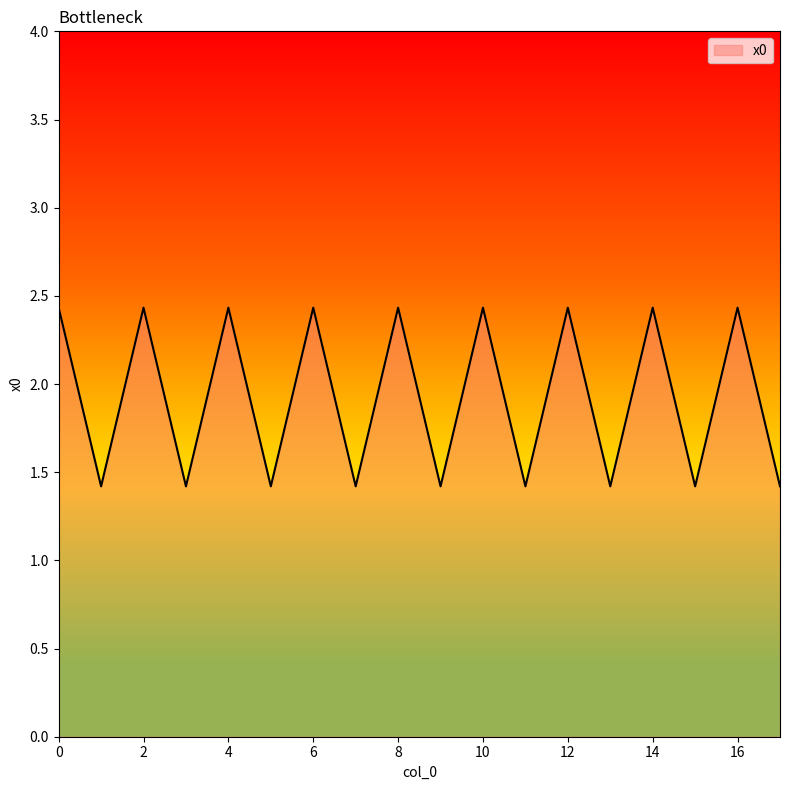

What is the difference between the maximum and minimum values?

1.0